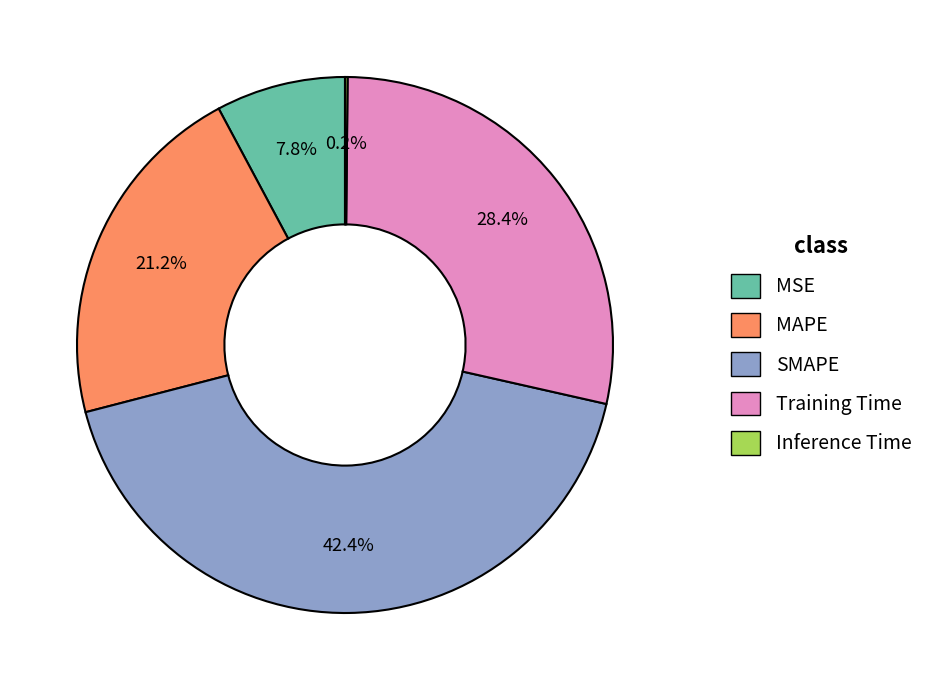

Is MAPE the majority of the pie?

No